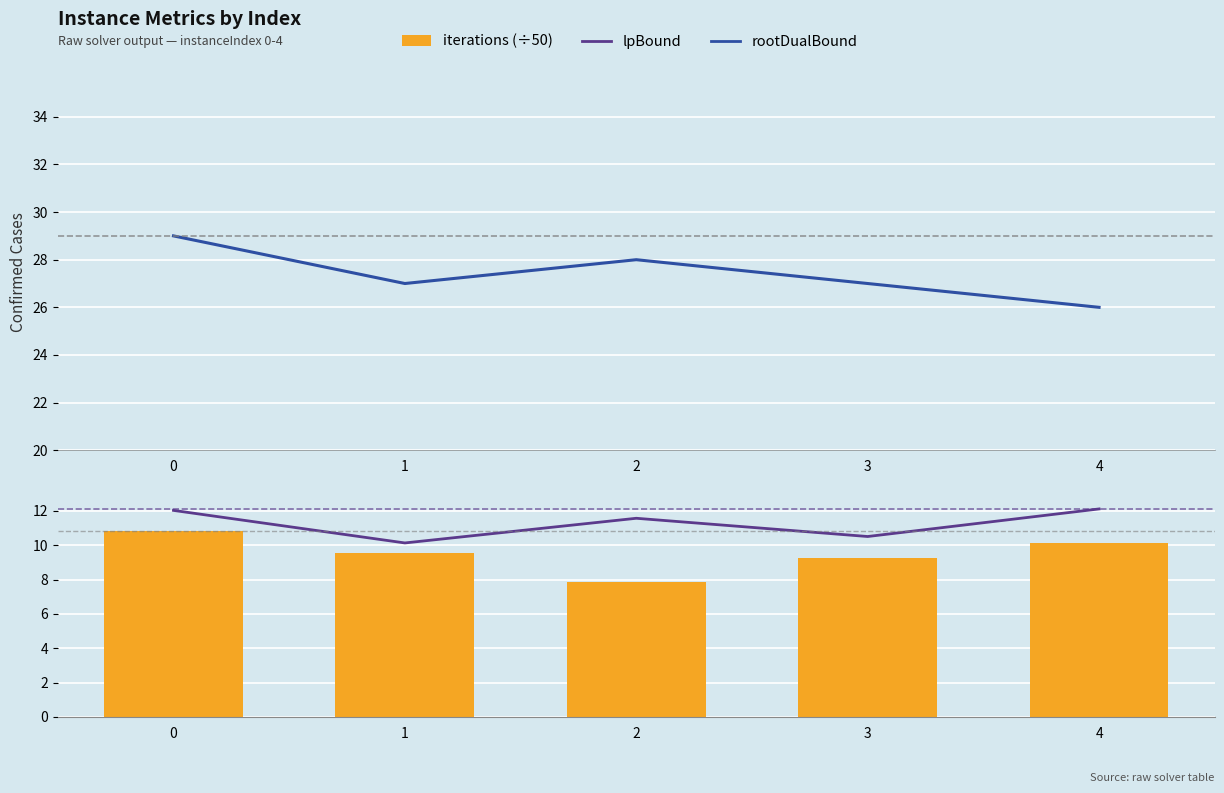

Does the chart contain any negative values?

No